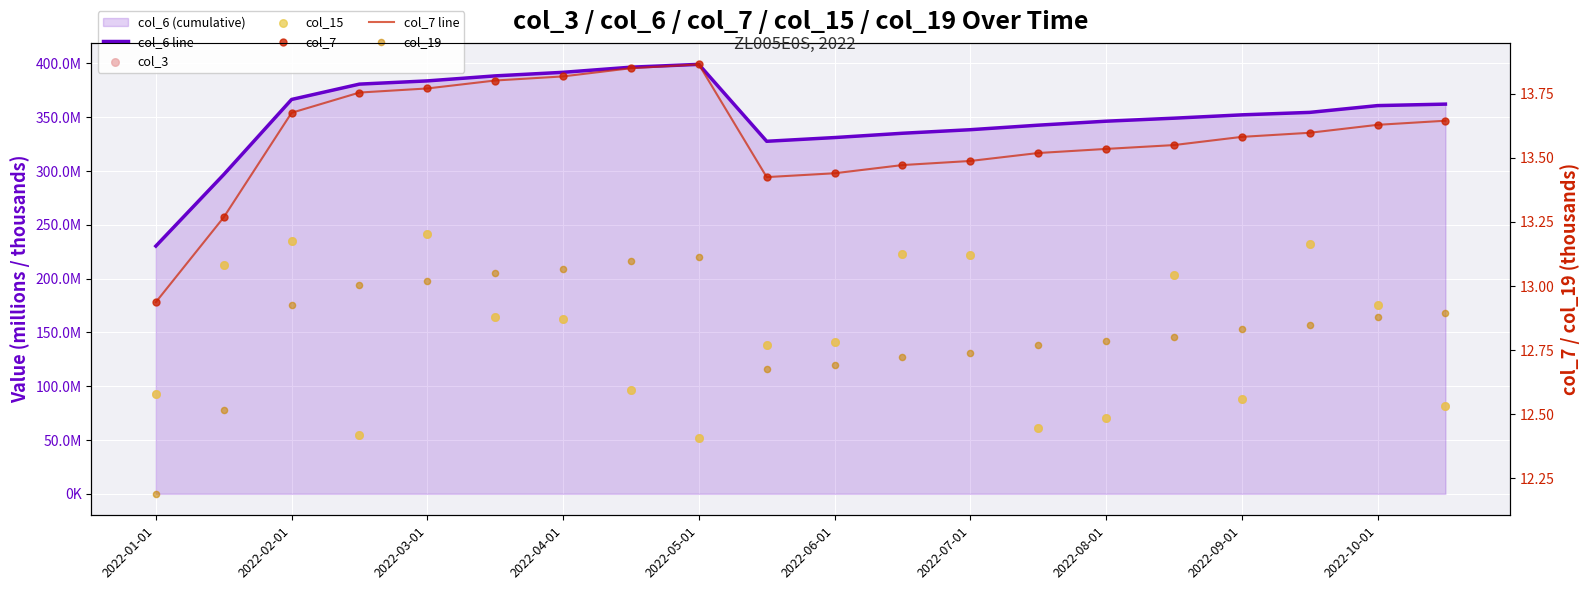

Which series has the largest Y range (max minus min)?

col_3